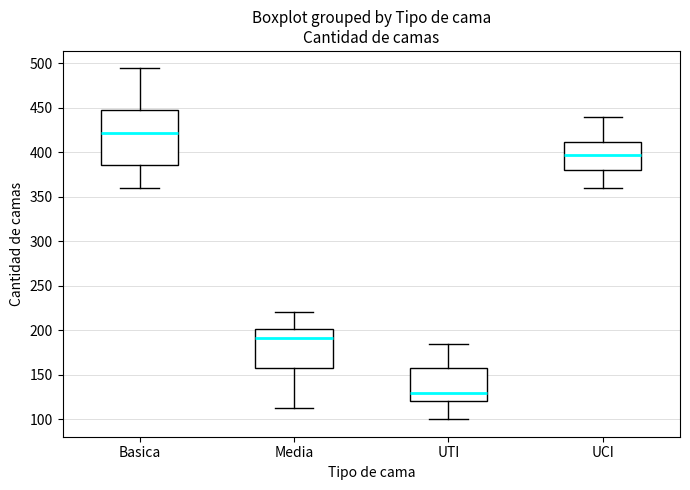

Where is the lower edge of the box for UCI on the y-axis? The values are not printed on the chart, so give them approximately, as read against the axis.

380